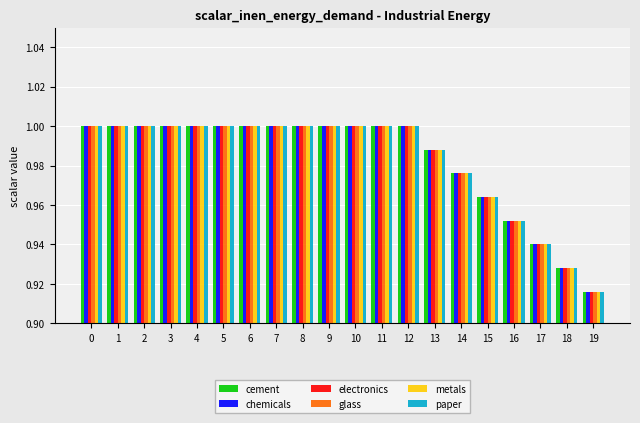

How many bars are there in total?

120